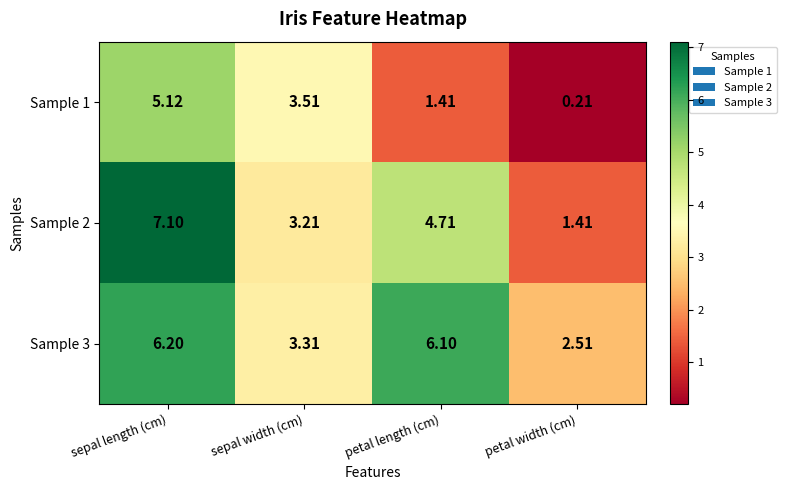

Where is Sample 1 nearest to the value 2?

petal length (cm)